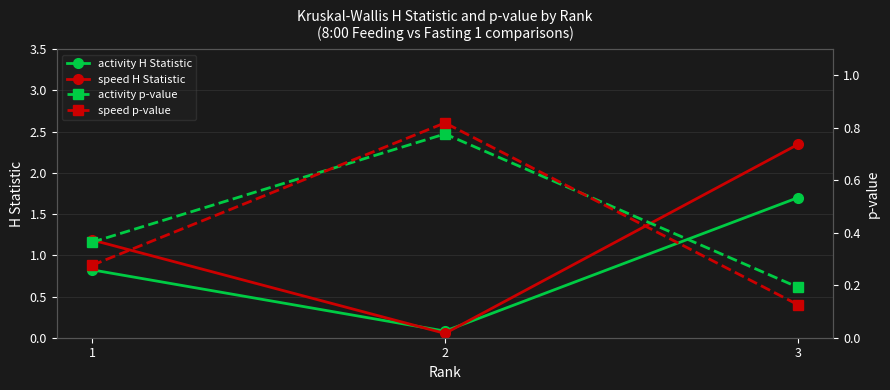

What is the sum of all speed p-value values?

1.2